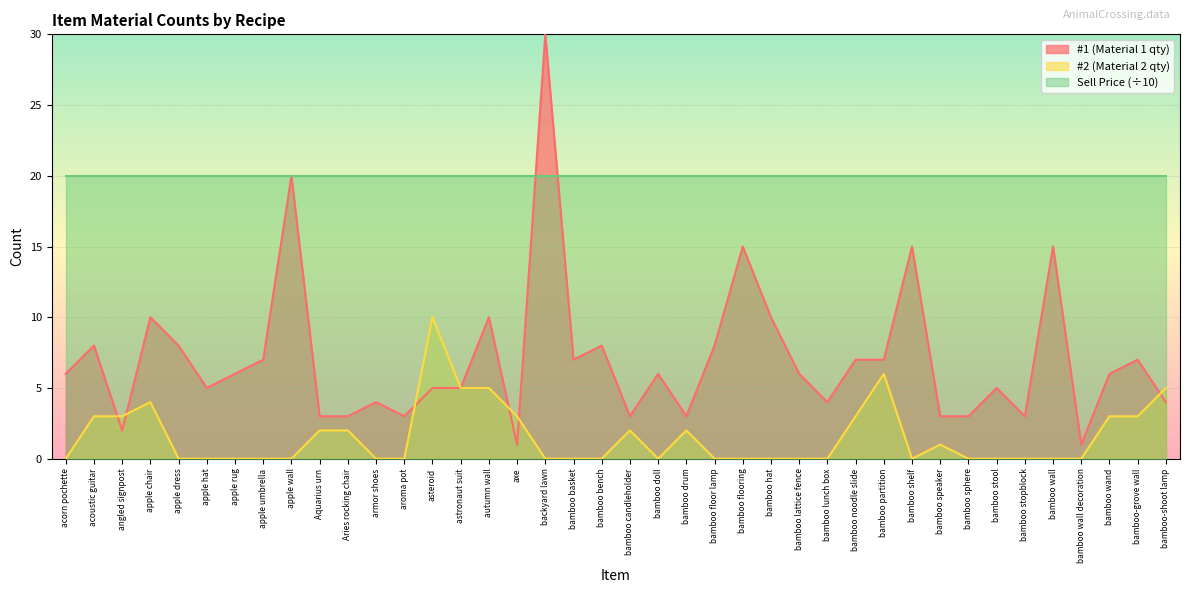

What is the maximum value shown in the chart?

30